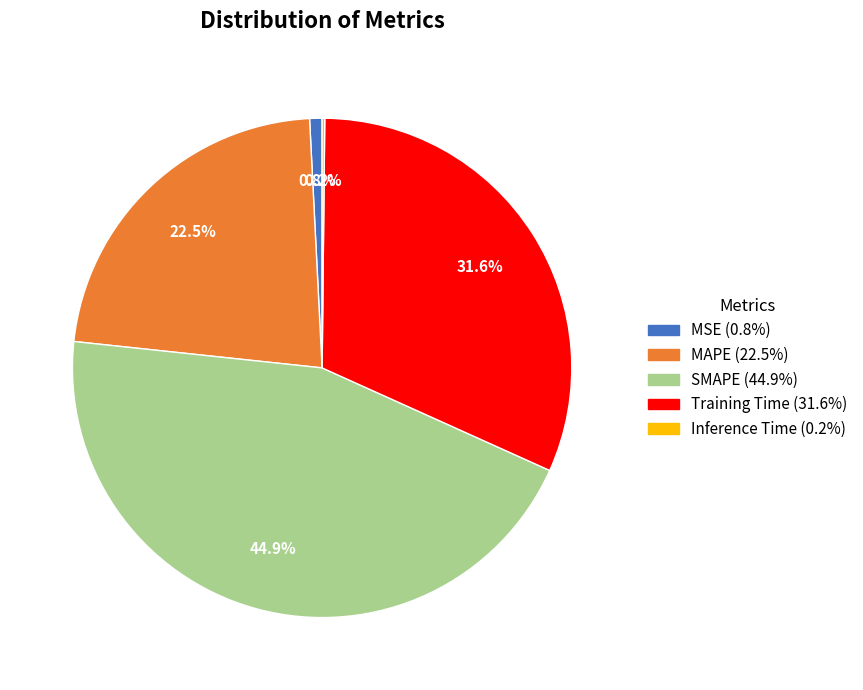

To the nearest percent, what is the combined percentage of SMAPE and MAPE?

67%